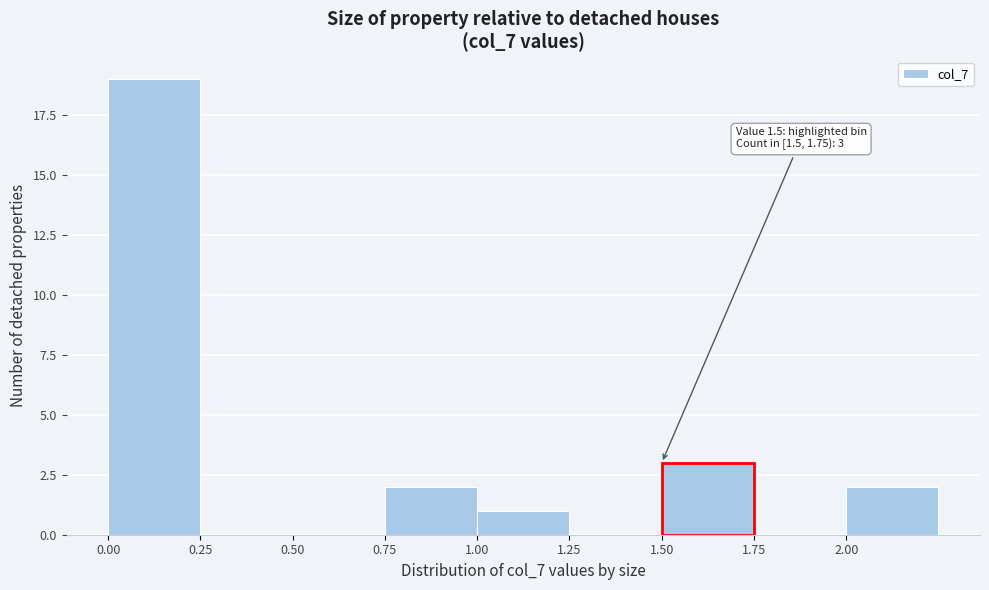

Which range on the x-axis has the tallest bar?

0.00 to 0.25